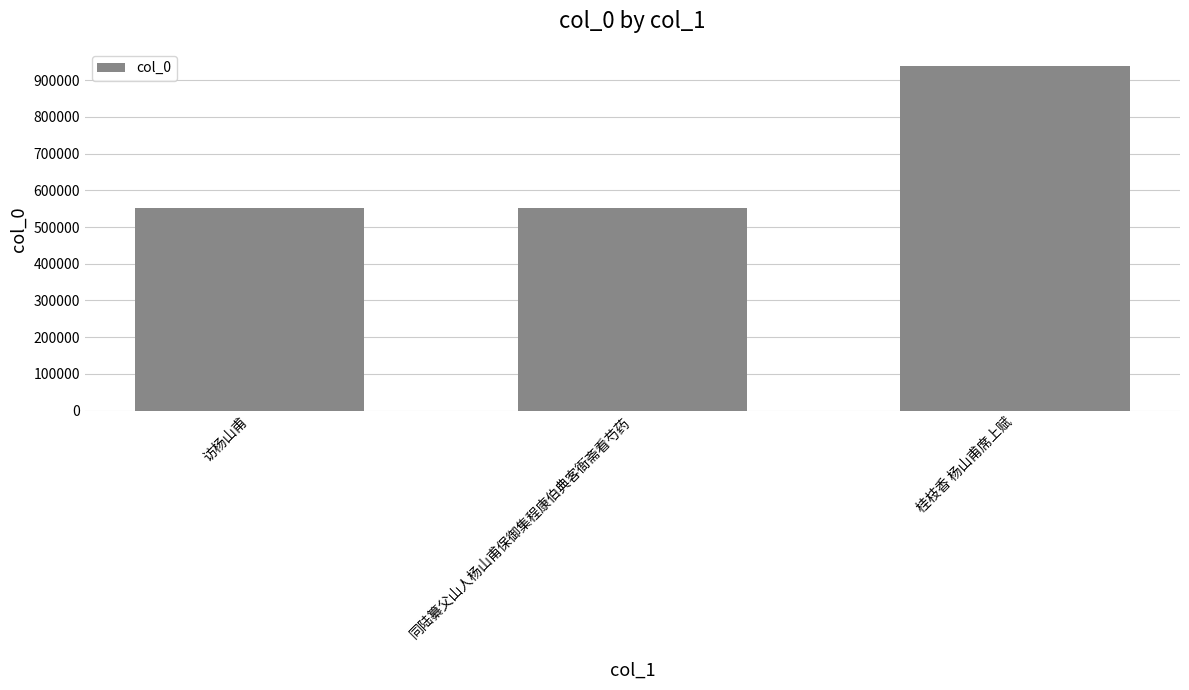

What is the change in value from 访杨山甫 to 同陆纂父山人杨山甫保御集程康伯典客衙斋看芍药?

+2